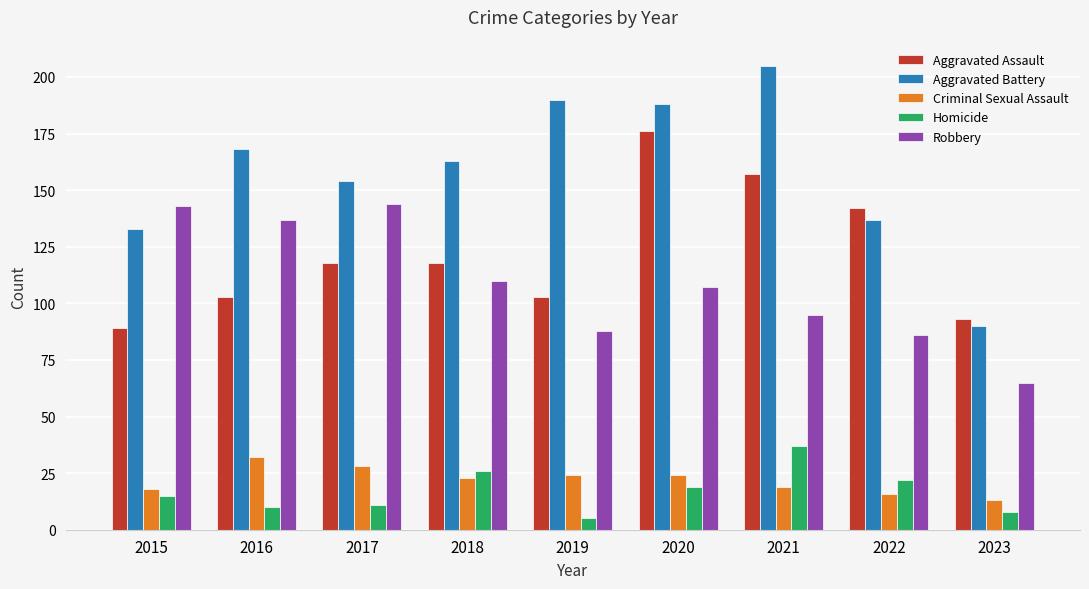

Which series changed the most between 2021 and 2022?

Aggravated Battery